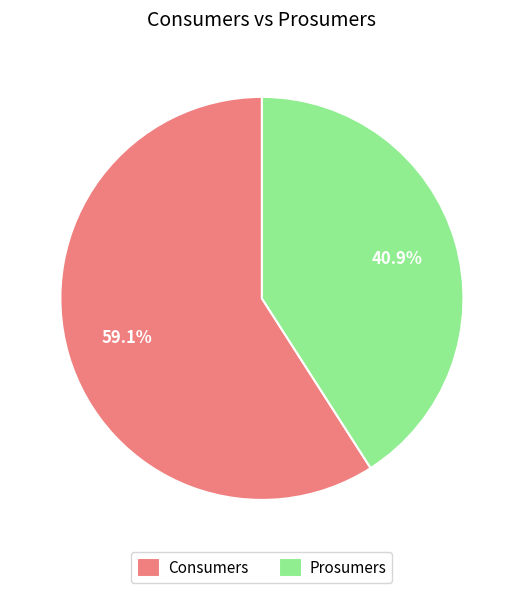

Which slice is the smallest?

Prosumers